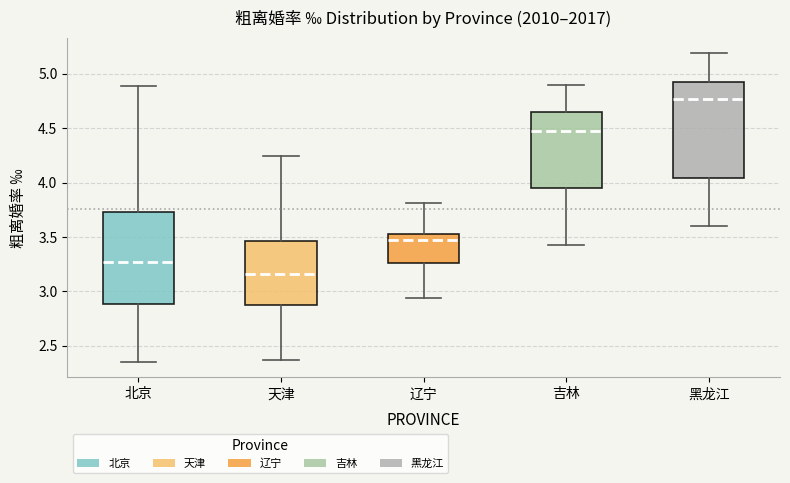

Which box has the lowest median line?

天津